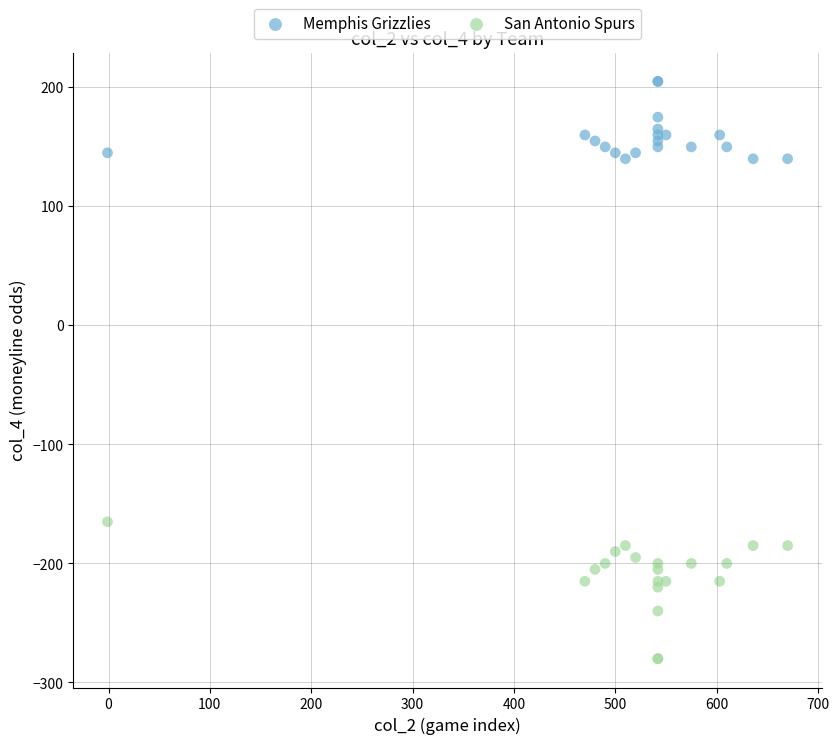

Which series reaches the minimum Y coordinate?

San Antonio Spurs